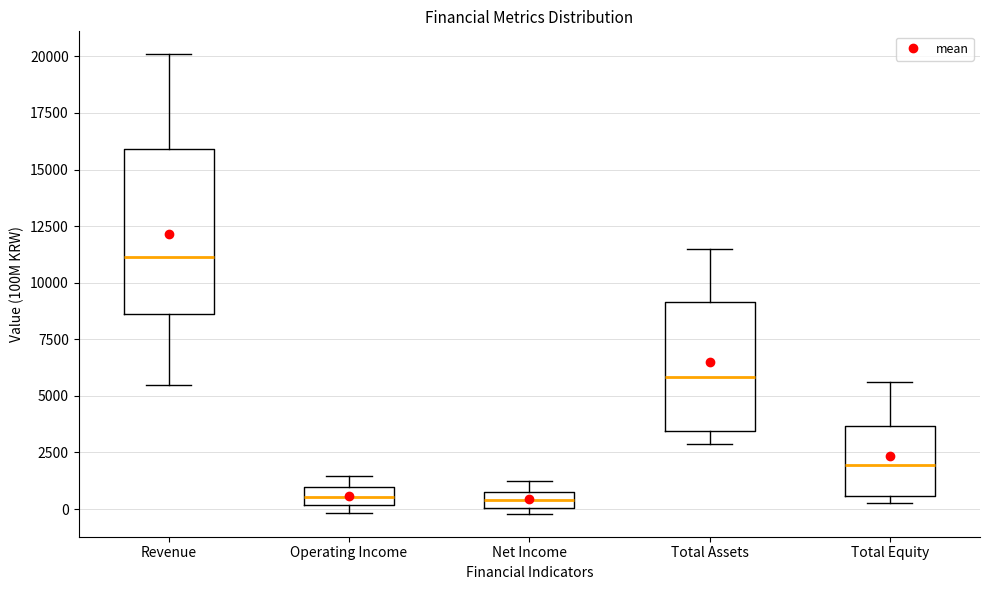

Where is the upper edge of the box for Net Income on the y-axis? The values are not printed on the chart, so give them approximately, as read against the axis.

1000